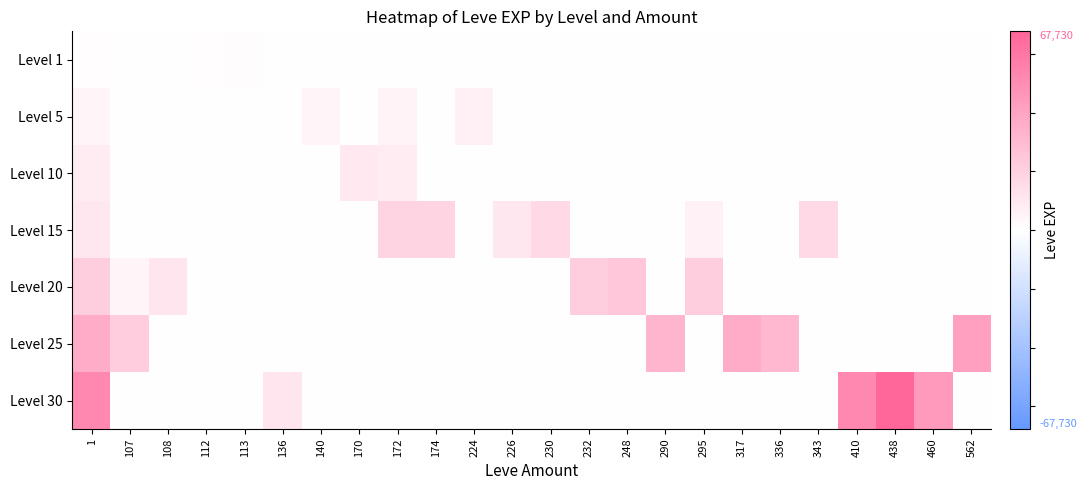

List the series in order of their peak value, highest first.

Level 30, Level 25, Level 20, Level 15, Level 10, Level 5, Level 1